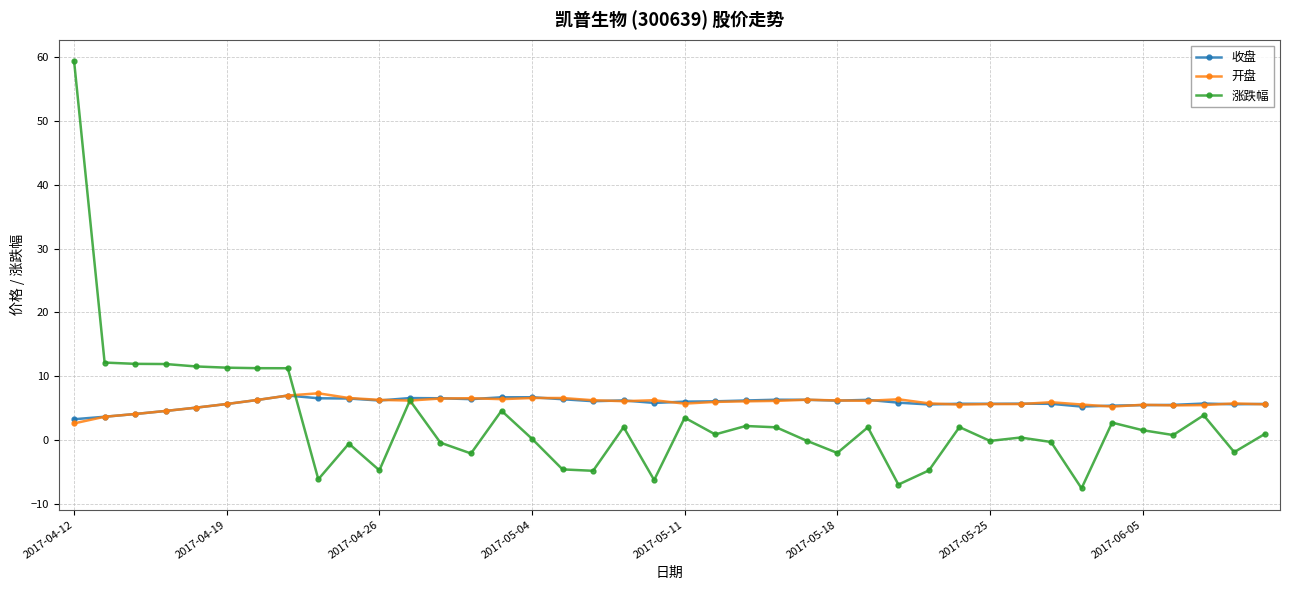

What is the value of the 涨跌幅 point at the 5th from the left?

11.5